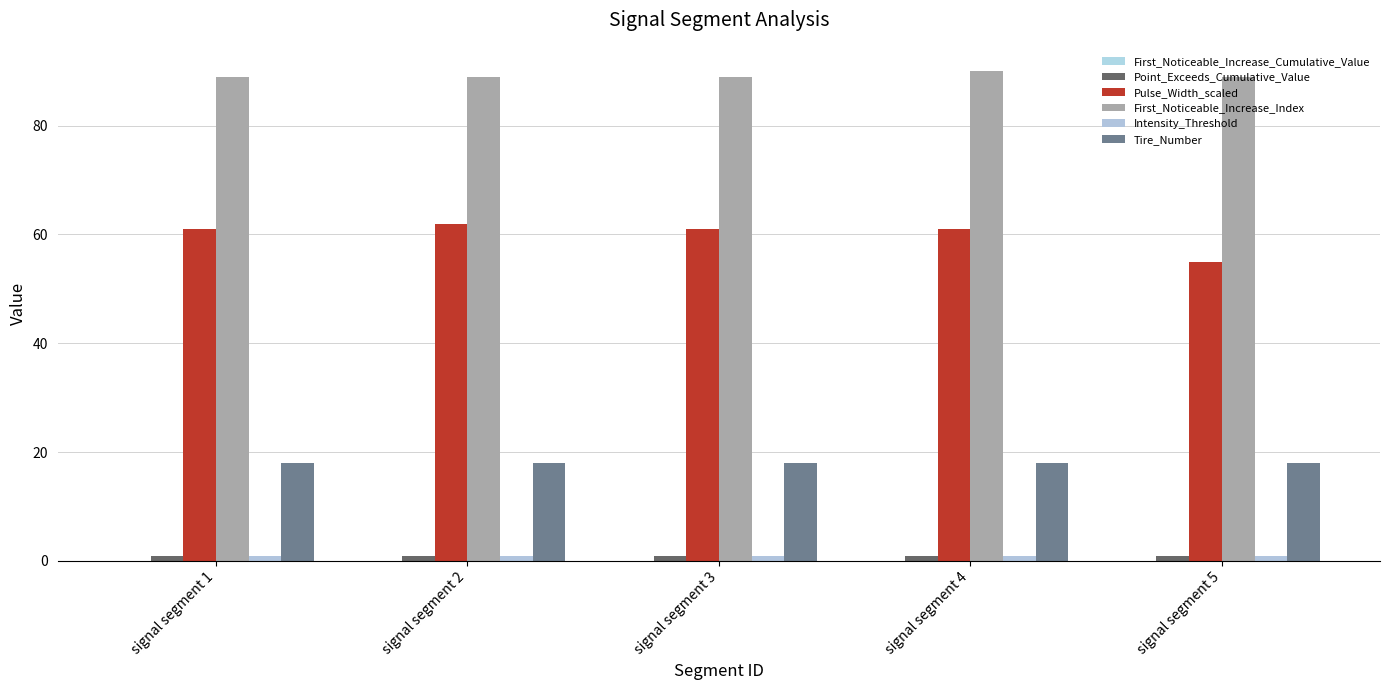

How many groups of bars are there?

5